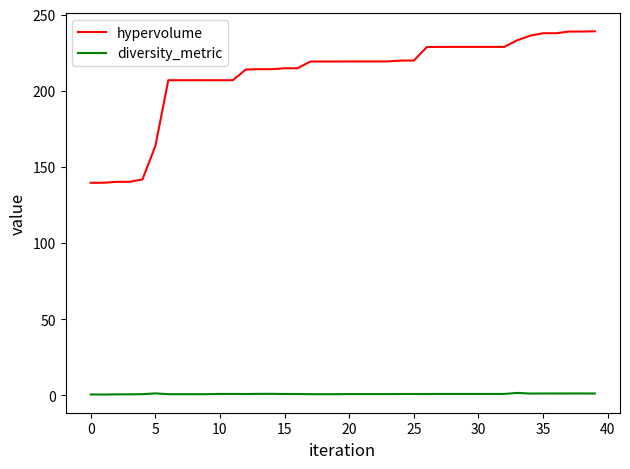

Which series has the largest range (max minus min)?

hypervolume